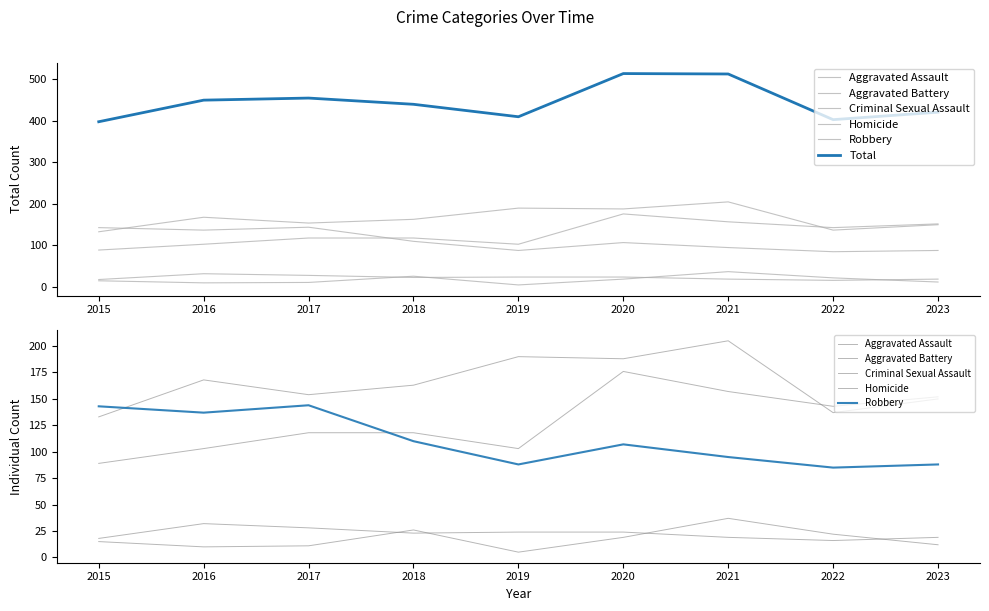

Reading left to right, list all the values displayed in this chart.

Aggravated Assault: 89	103	118	118	103	176	157	143	152
Aggravated Battery: 133	168	154	163	190	188	205	137	150
Criminal Sexual Assault: 18	32	28	23	24	24	19	16	19
Homicide: 15	10	11	26	5	19	37	22	12
Robbery: 143	137	144	110	88	107	95	85	88
Total: 398	450	455	440	410	514	513	403	421